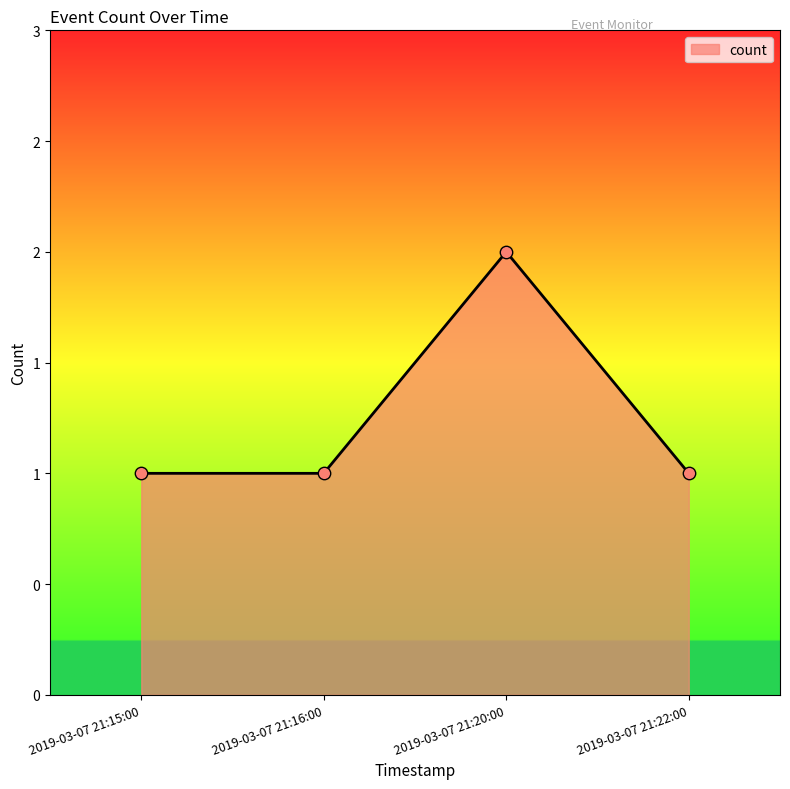

What is the ratio of the value at 2019-03-07 21:16:00 to the value at 2019-03-07 21:20:00?

0.5